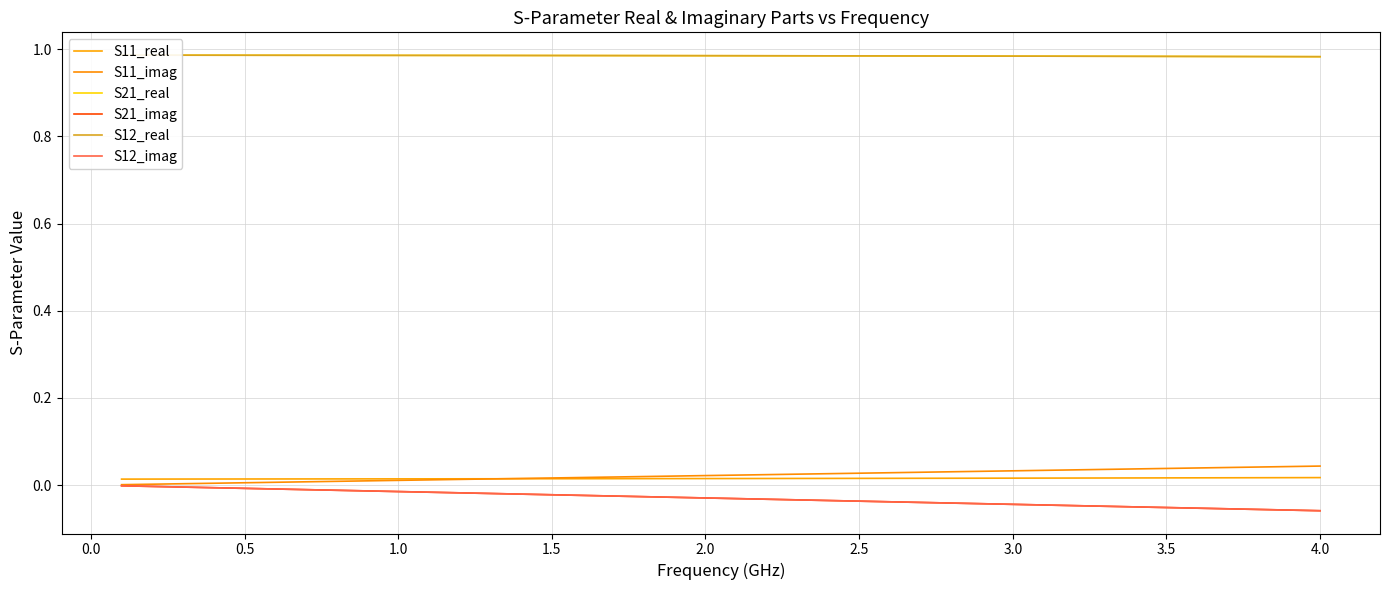

What is the sum of all S12_imag values?

-1.2